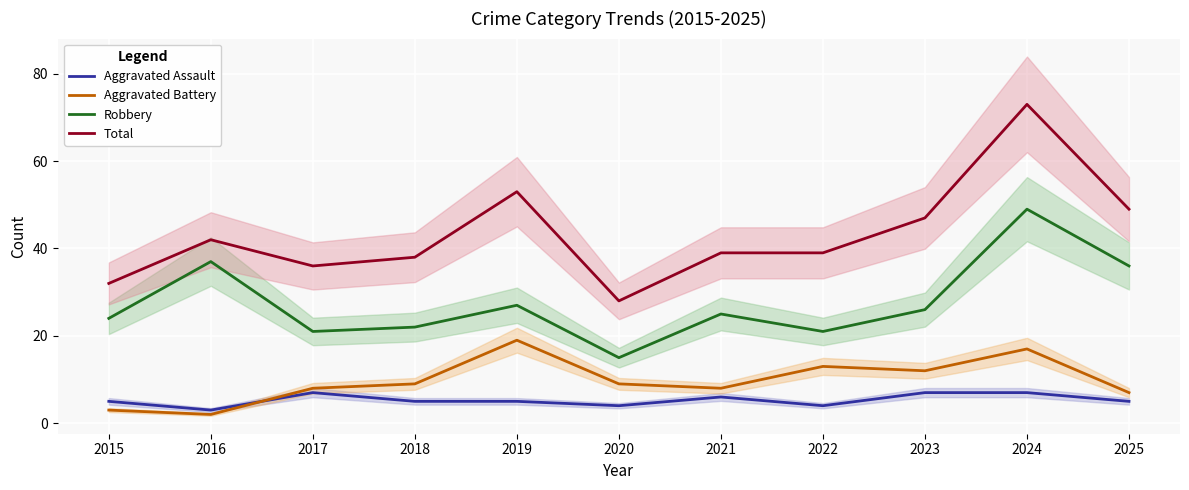

Which has a higher value, 2015 or 2023?

2023